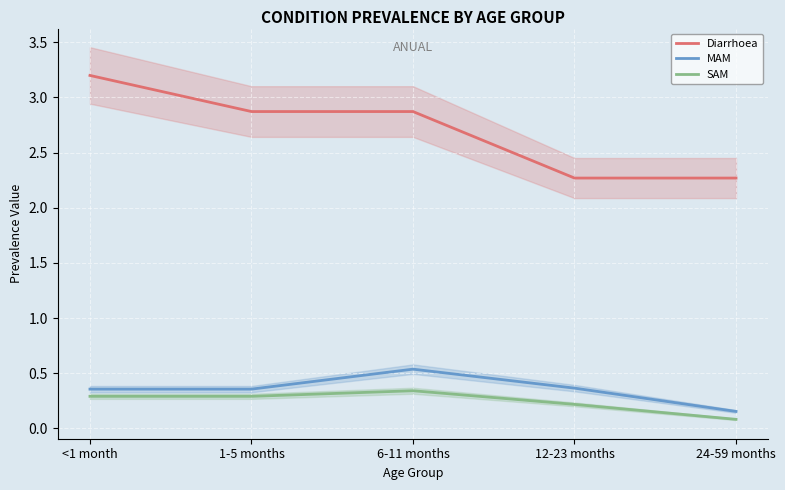

What is the spread (max minus min) of values at 12-23 months?

2.1